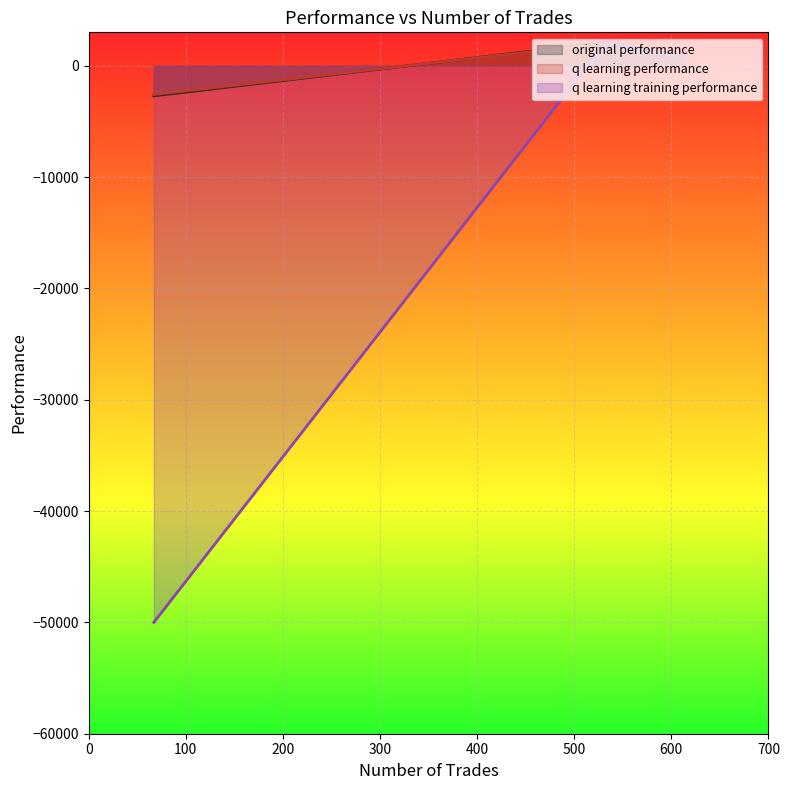

Which series has the largest range (max minus min)?

q learning training performance